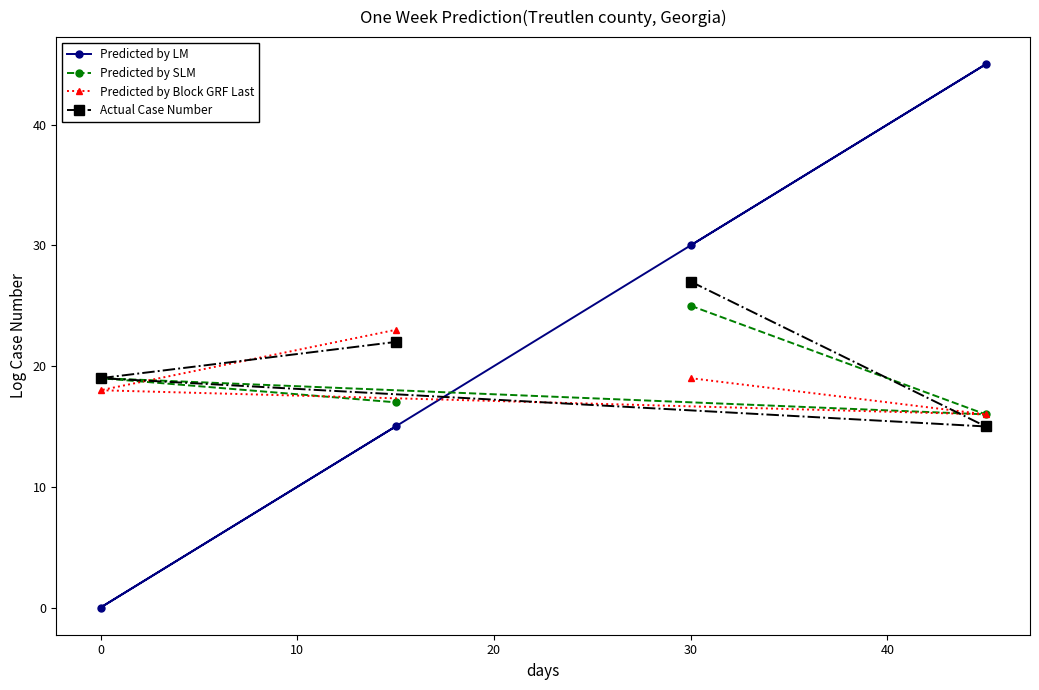

Which series has the largest range (max minus min)?

Predicted by LM